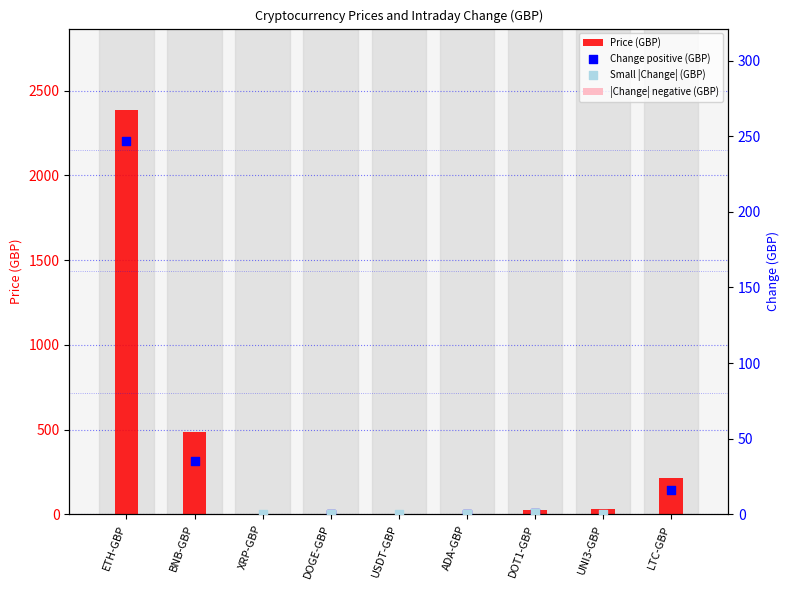

Is the value of Change positive (GBP) at ETH-GBP greater than the value of |Change| negative (GBP) at BNB-GBP?

No